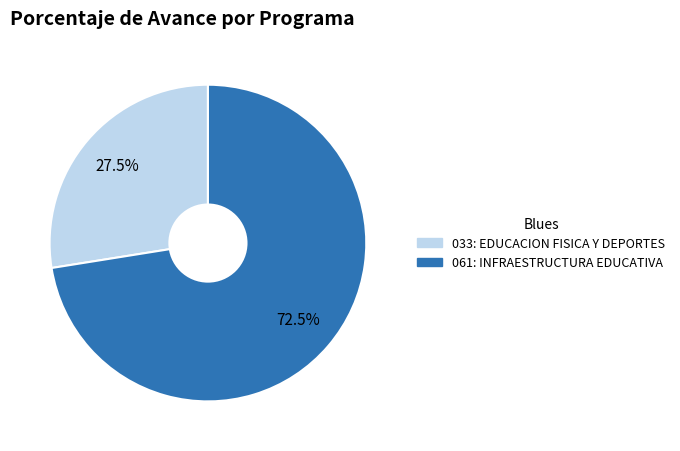

Which slice is the largest?

061: INFRAESTRUCTURA EDUCATIVA